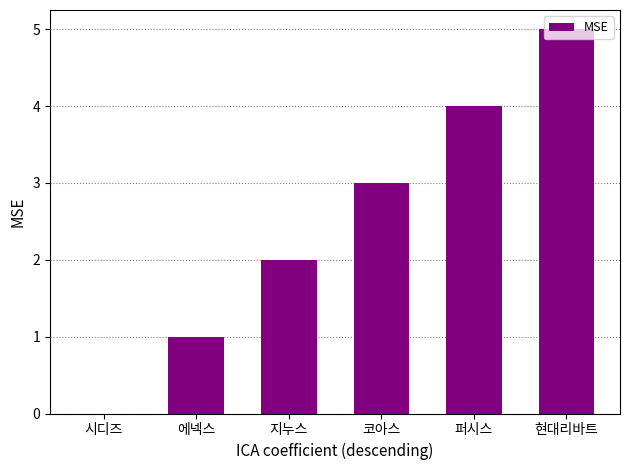

Which has a higher value, 시디즈 or 현대리바트?

현대리바트